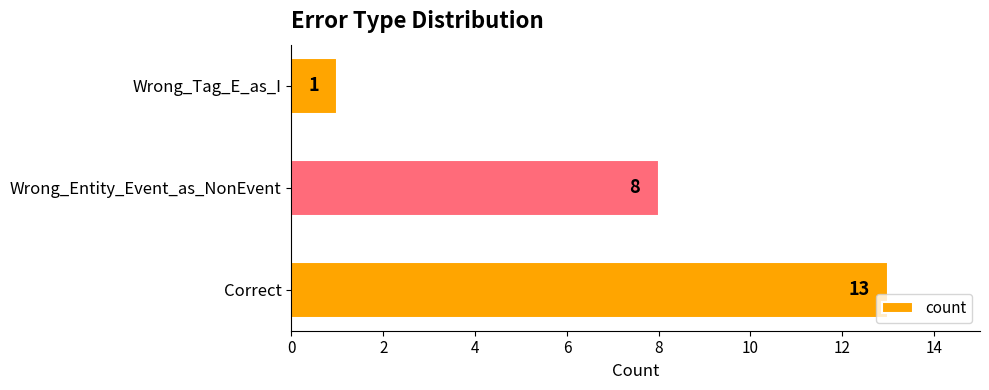

Count the number of data series in this chart.

1